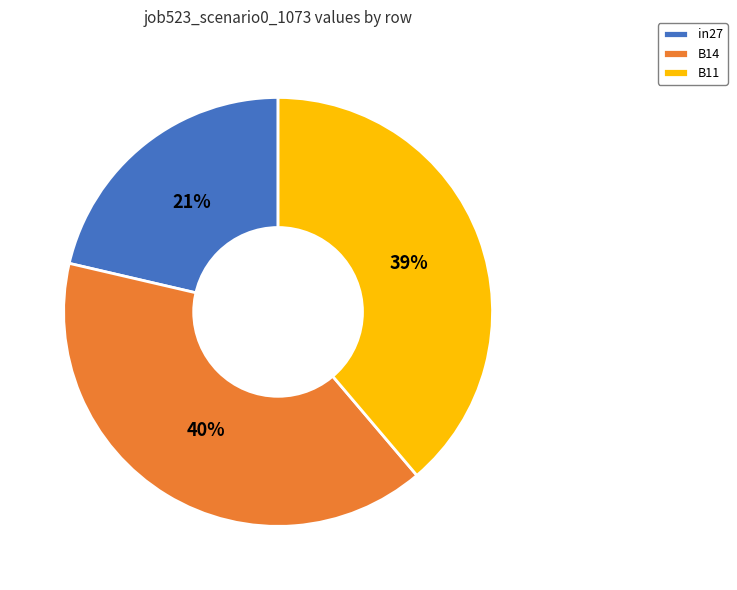

Does B14 represent more than half of the total?

No